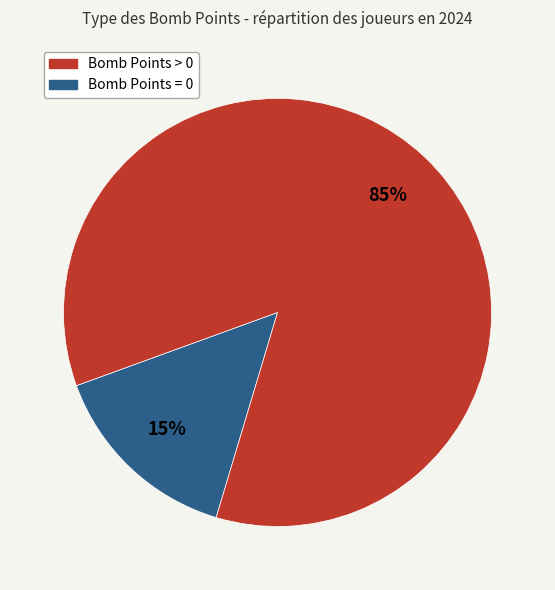

To the nearest percent, what is the average slice percentage?

50%